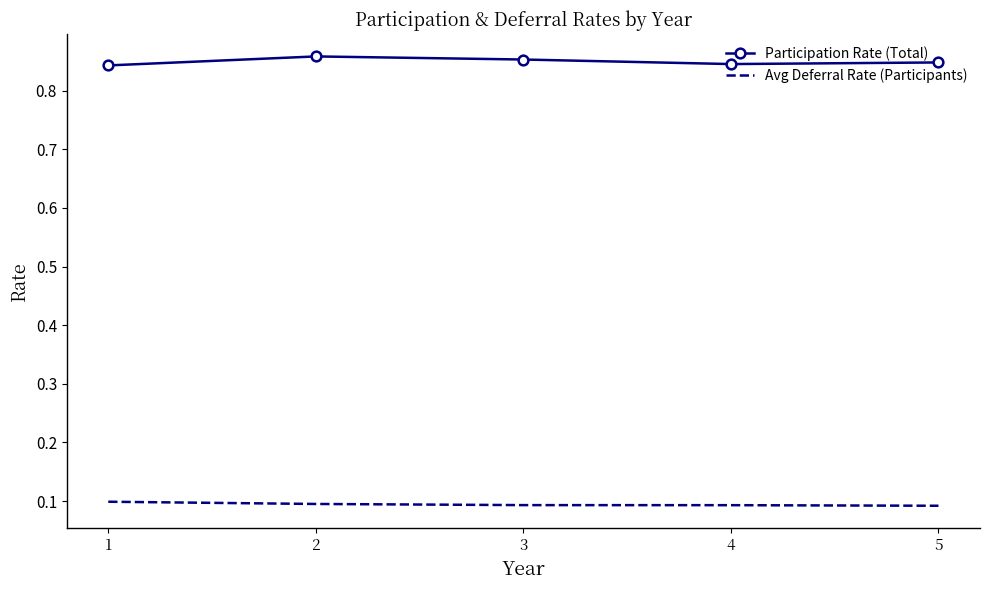

Is the value of Avg Deferral Rate (Participants) at 4 greater than the value of Participation Rate (Total) at 3?

No